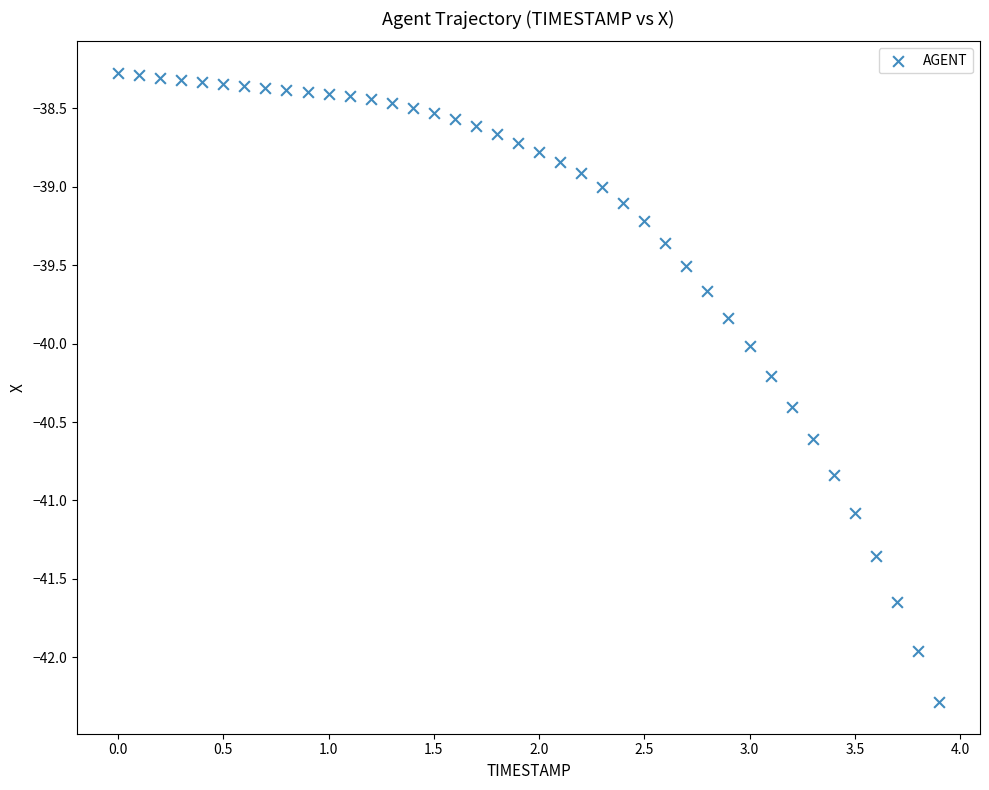

What is the range of X values (max minus min)?

3.9